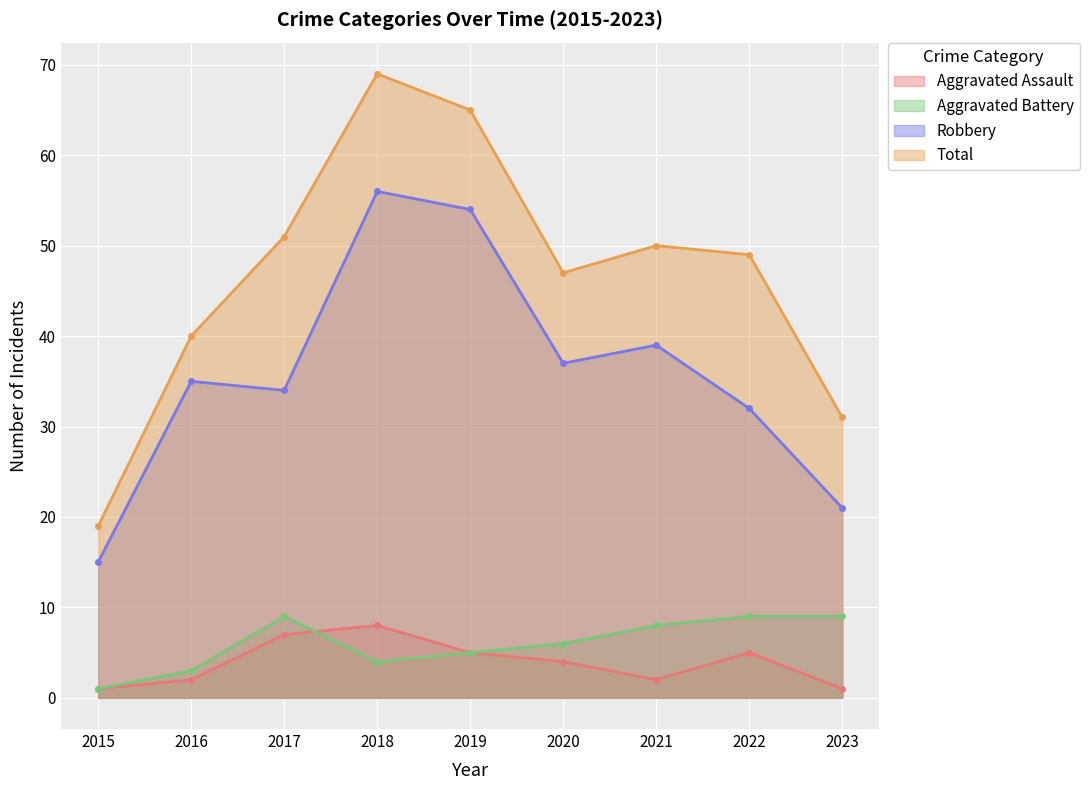

Does the chart display data point markers on the line(s)?

Yes